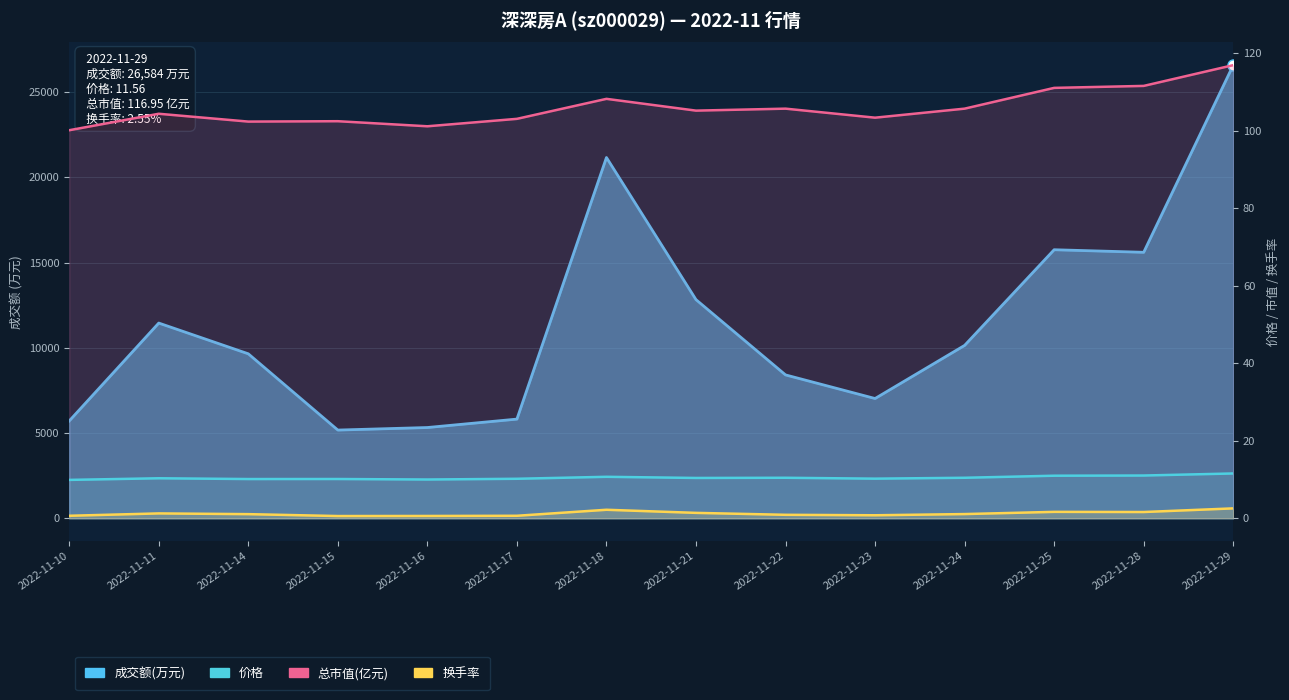

What is the value of the 总市值(亿元) point at the 5th from the left?

101.2